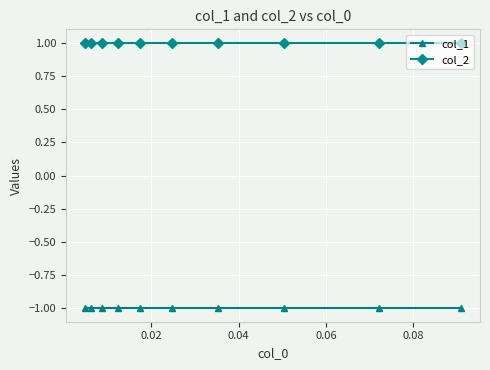

What is the highest value of the col_1 series?

-1